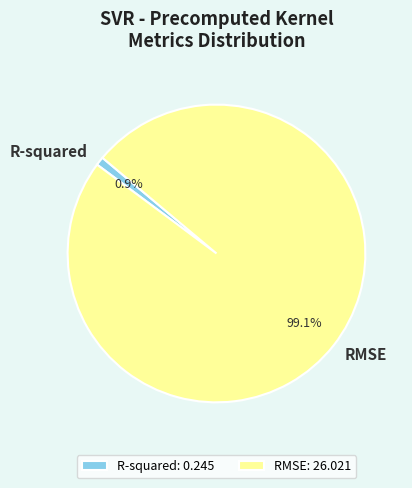

True or false: RMSE accounts for 99% of the total.

True